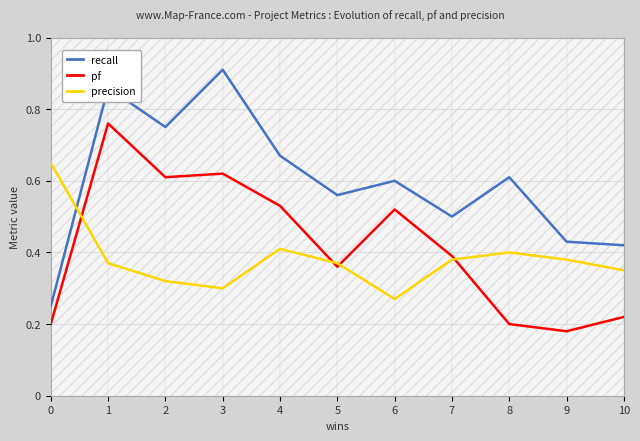

At which label does precision reach its minimum?

6